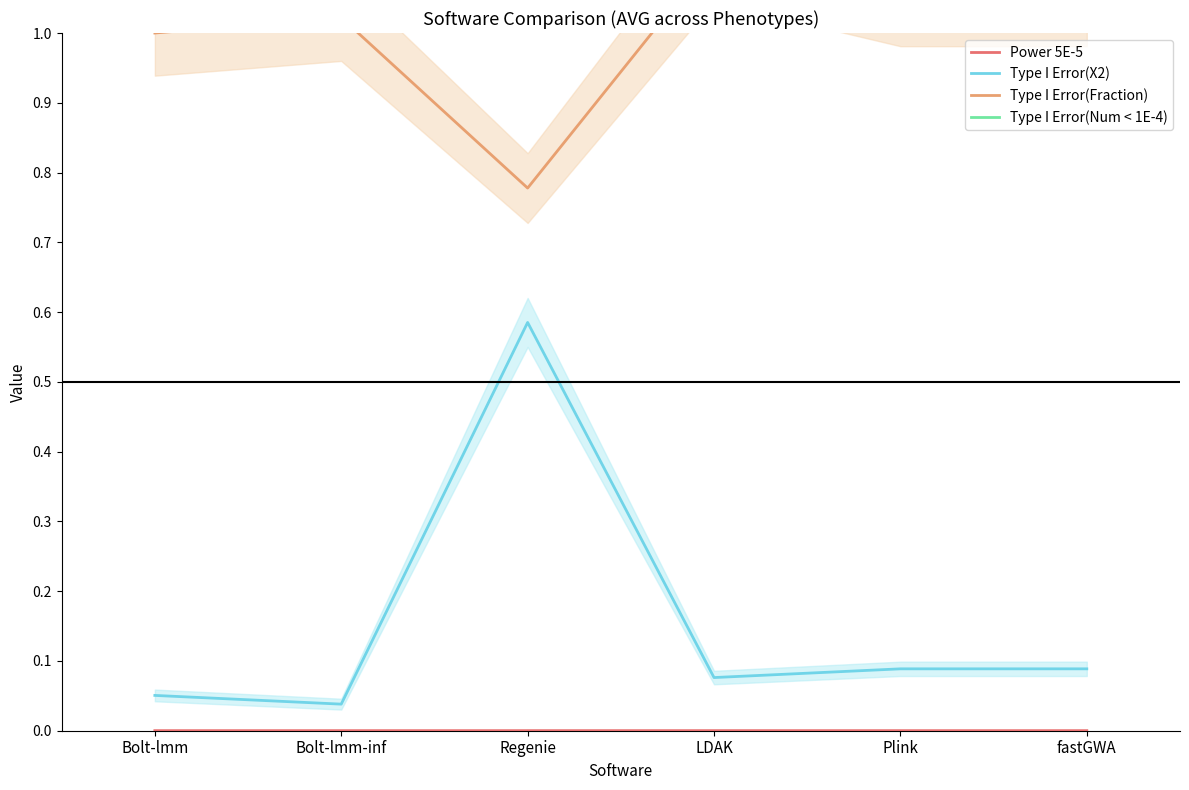

How many values in the Type I Error(Num < 1E-4) series exceed 9?

4